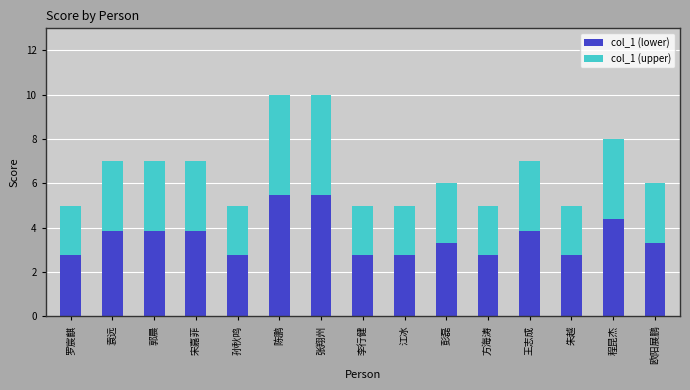

What is the total value across all series at 江冰?

5.0